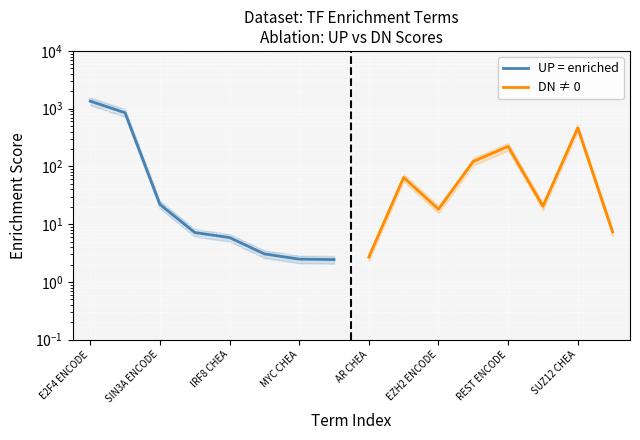

Between SIN3A ENCODE and MYC CHEA, which series saw the biggest shift?

UP = enriched